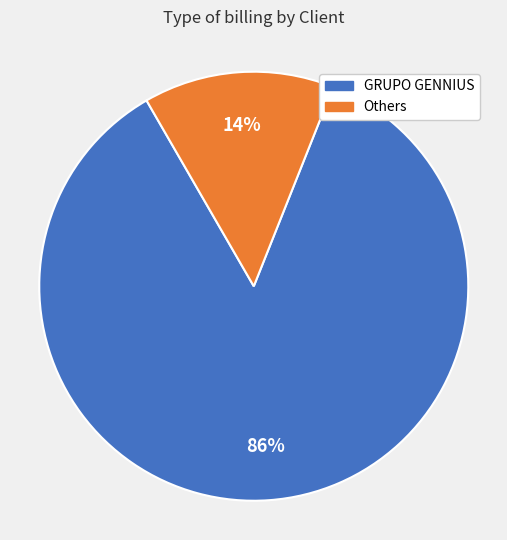

How many slices are in this pie chart?

2